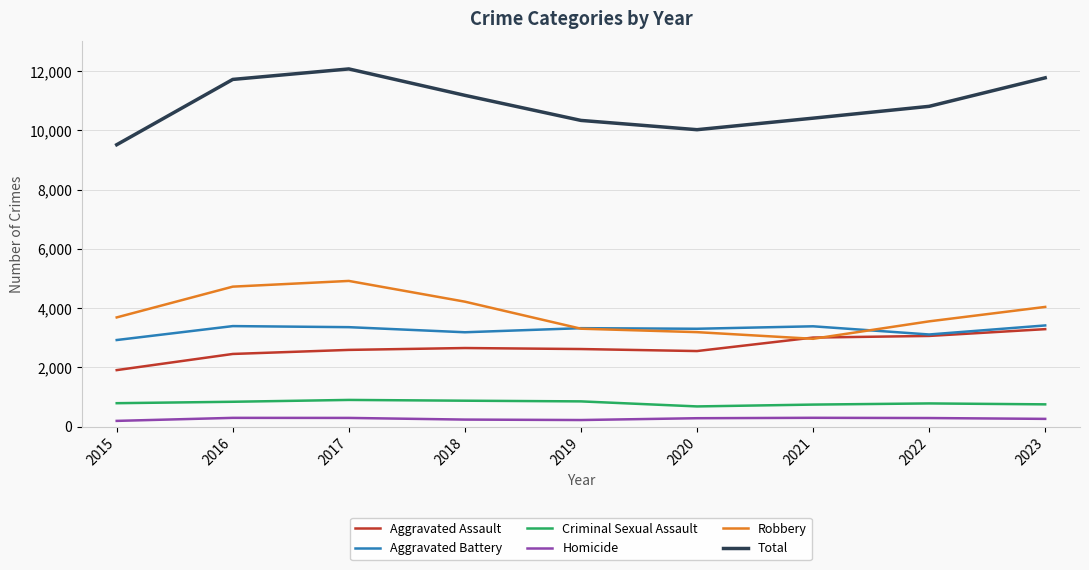

At which category does the chart reach its peak across all series?

2017